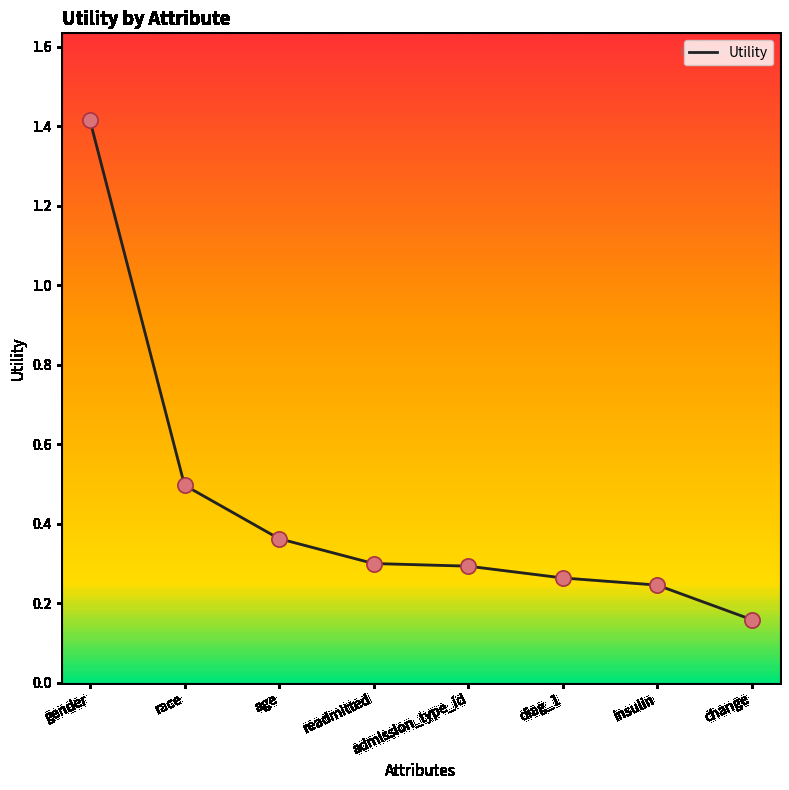

Which has a higher value, admission_type_id or insulin?

admission_type_id